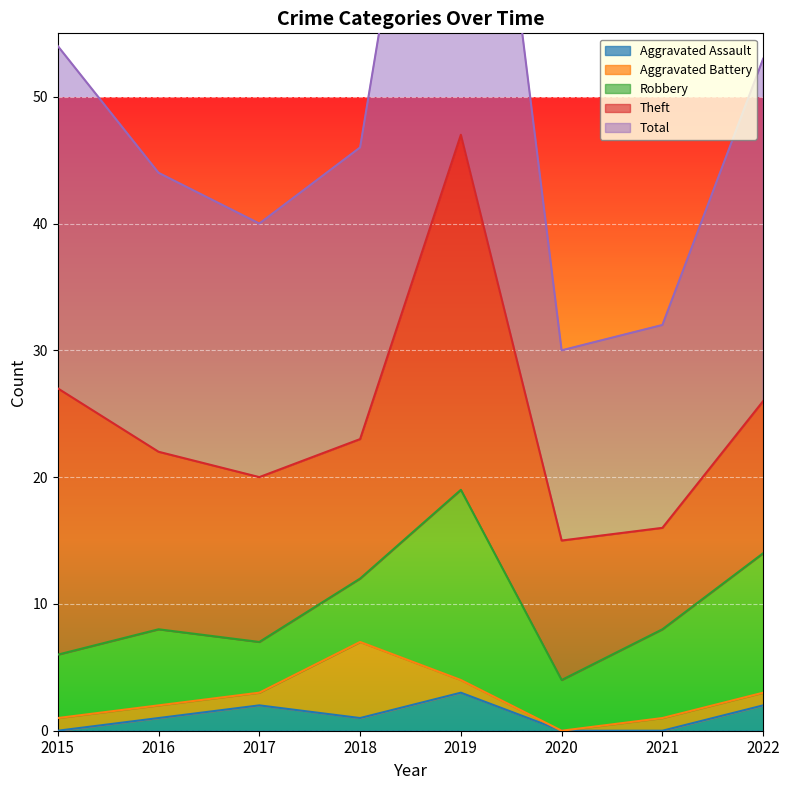

Reading right to left, transcribe all the data shown in this chart.

Aggravated Assault: 2	0	0	3	1	2	1	0
Aggravated Battery: 1	1	0	1	6	1	1	1
Robbery: 11	7	4	15	5	4	6	5
Theft: 12	8	11	28	11	13	14	21
Total: 27	16	15	47	23	20	22	27